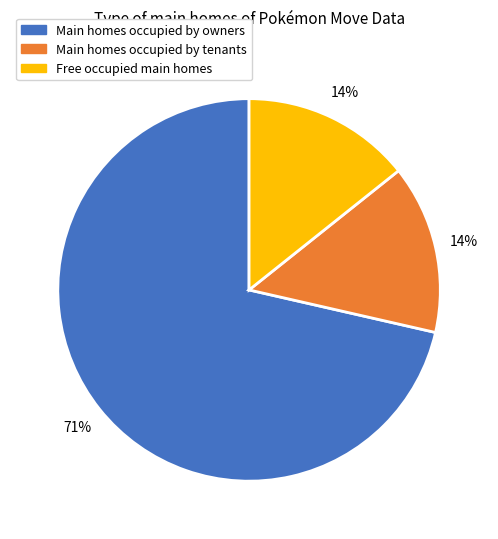

To the nearest percent, what is the average slice percentage?

33%